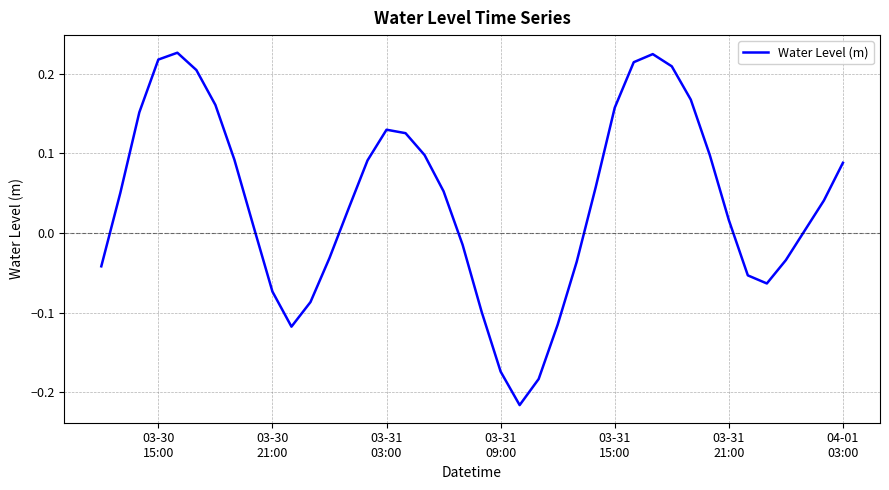

What is the difference between the maximum and minimum values?

0.4